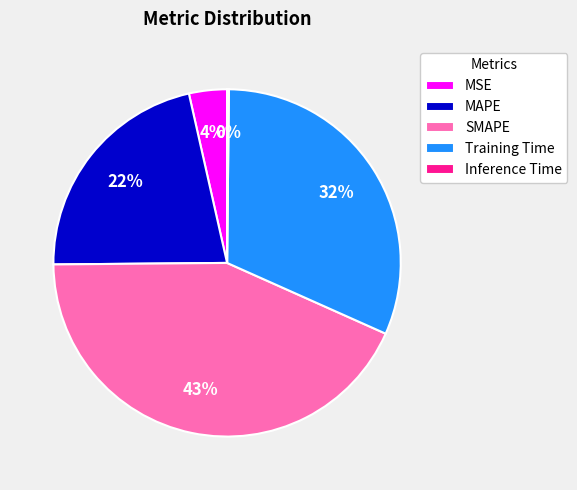

What is the largest slice in the pie chart?

SMAPE